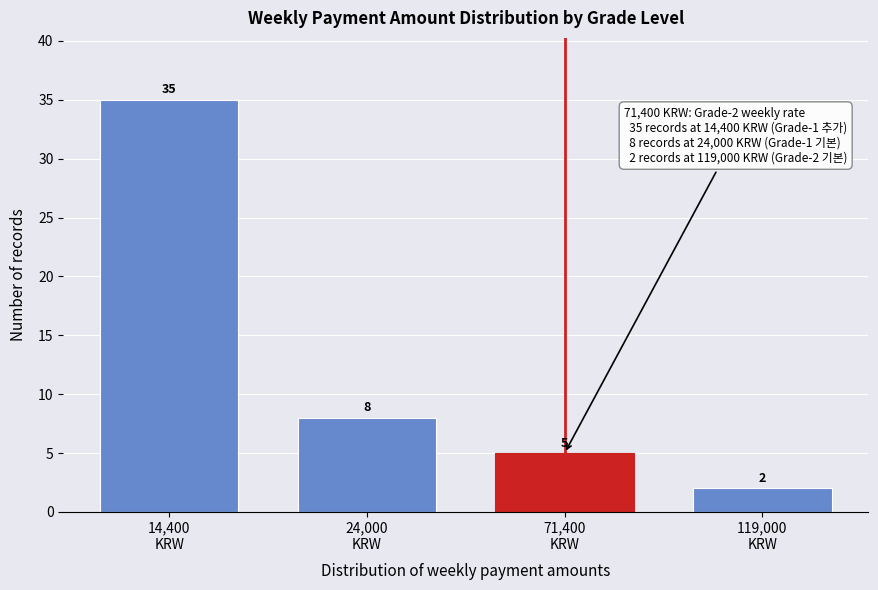

Reading left to right, list all the values displayed in this chart.

35	8	5	2